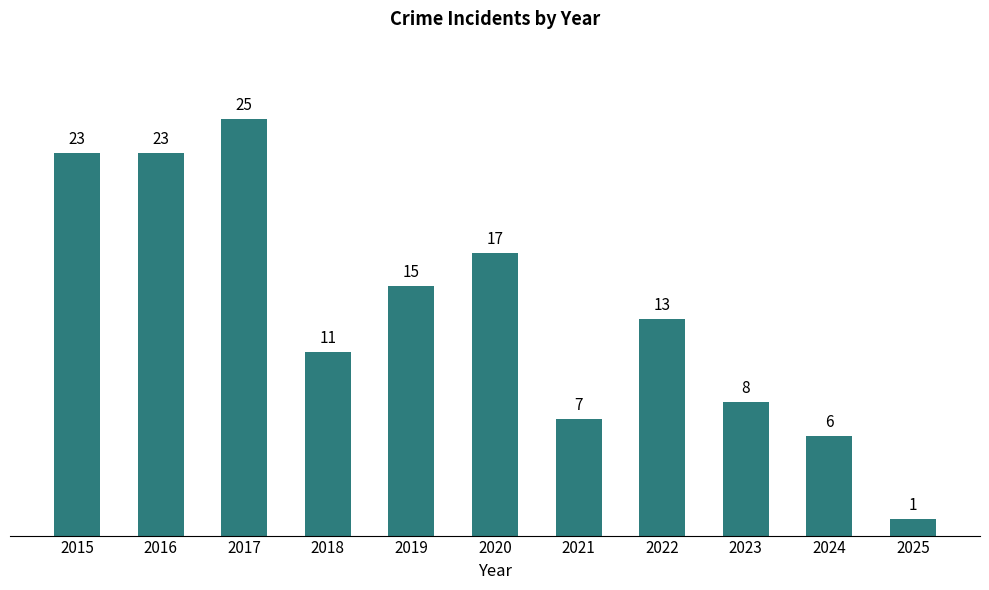

What is the approximate value at 2016?

23